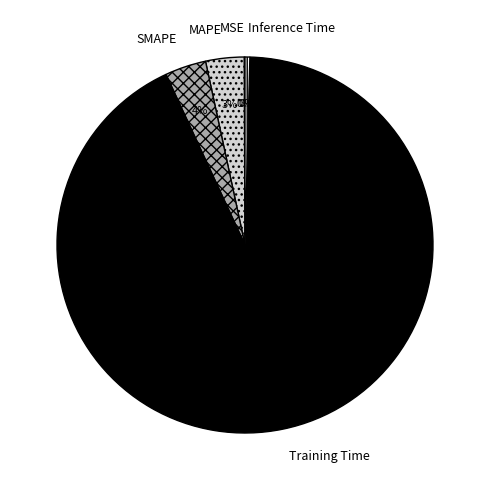

Which has a higher value, MAPE or Inference Time?

MAPE